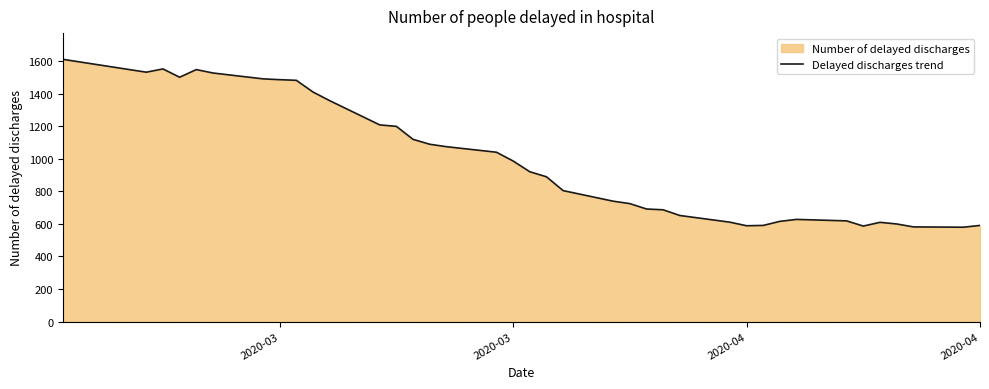

How many lines are shown in the chart?

1